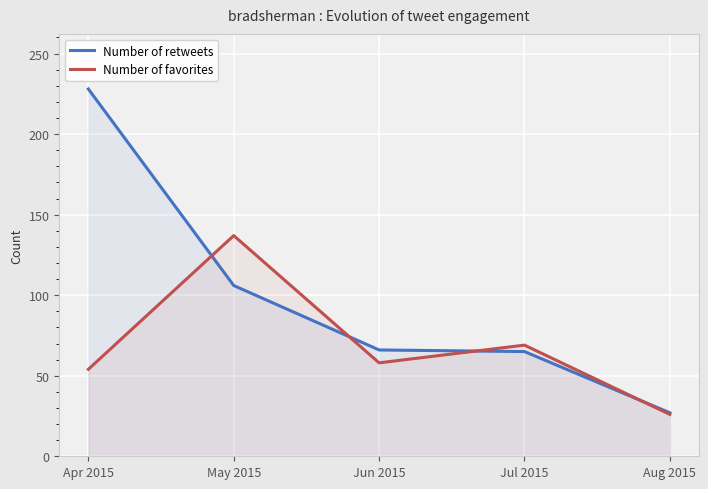

What is the difference between the highest and lowest values at Apr 2015?

174